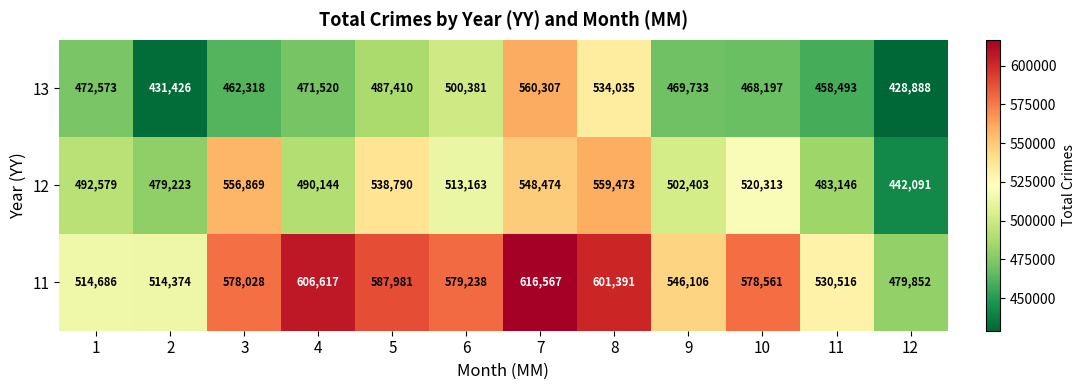

What is the greatest value displayed?

616567